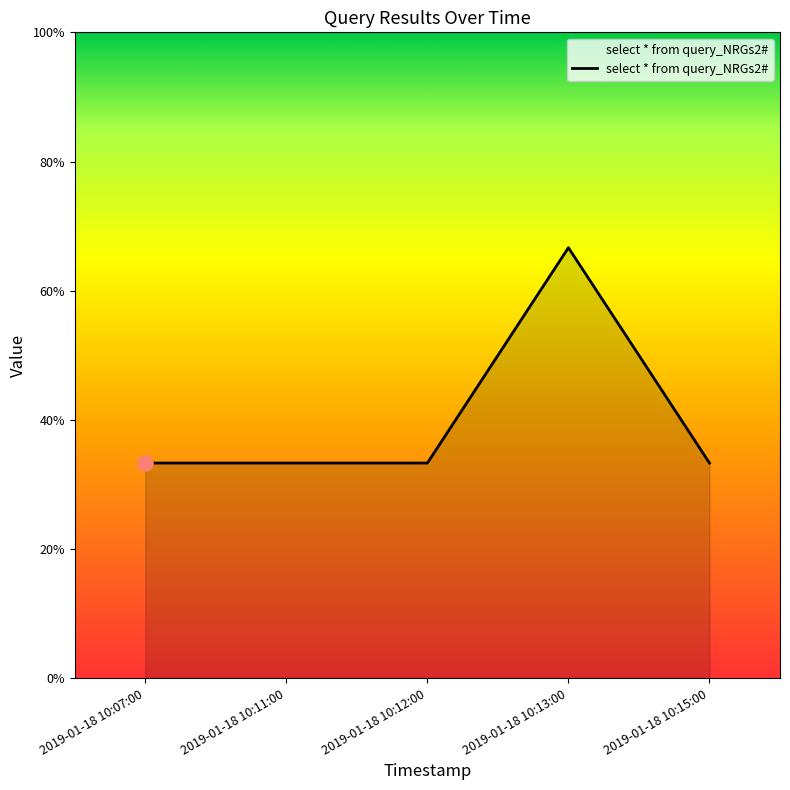

What is the ratio of the value at 2019-01-18 10:15:00 to the value at 2019-01-18 10:13:00?

0.5